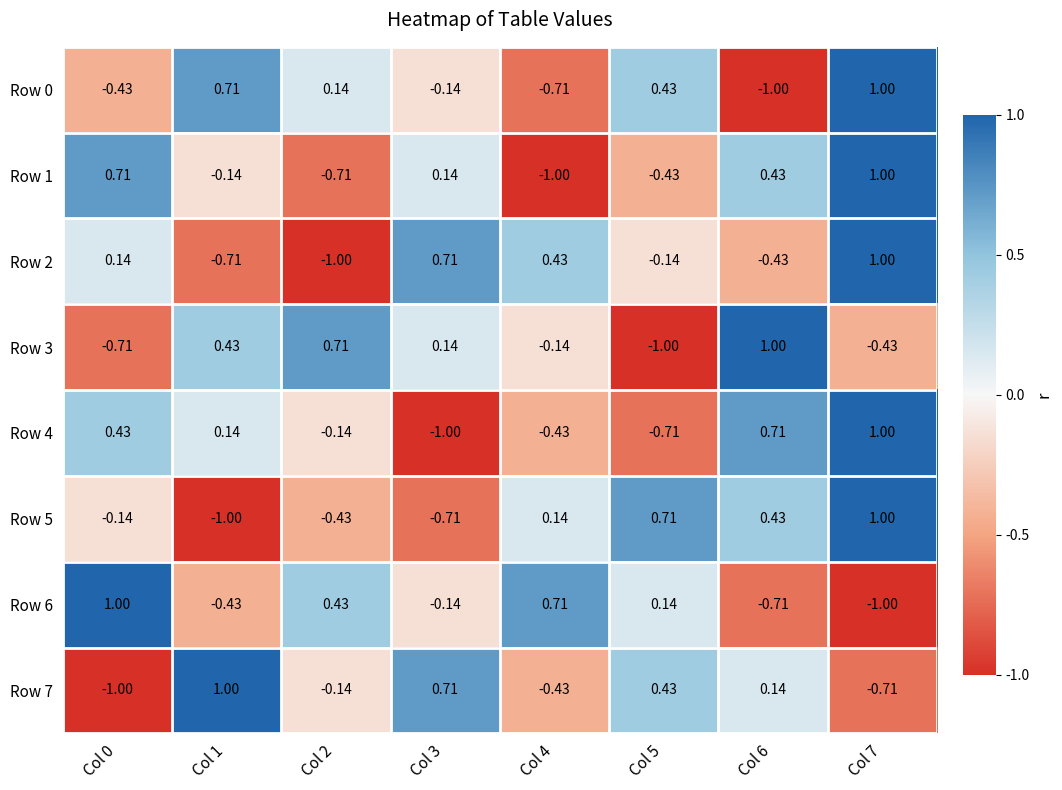

Is the value of Row 3 at Col 0 greater than the value of Row 7 at Col 3?

No